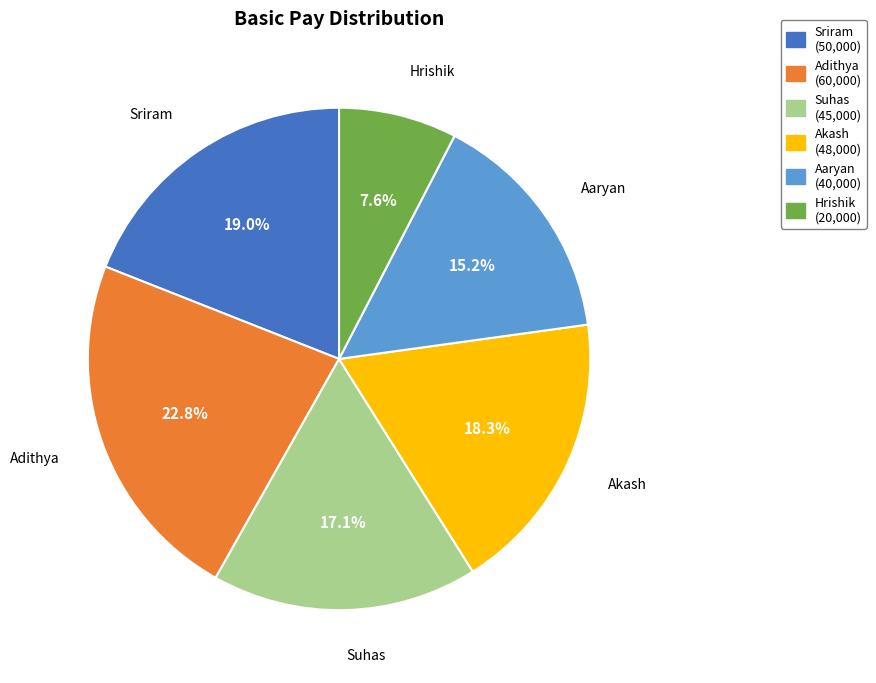

How many slices are in this pie chart?

6